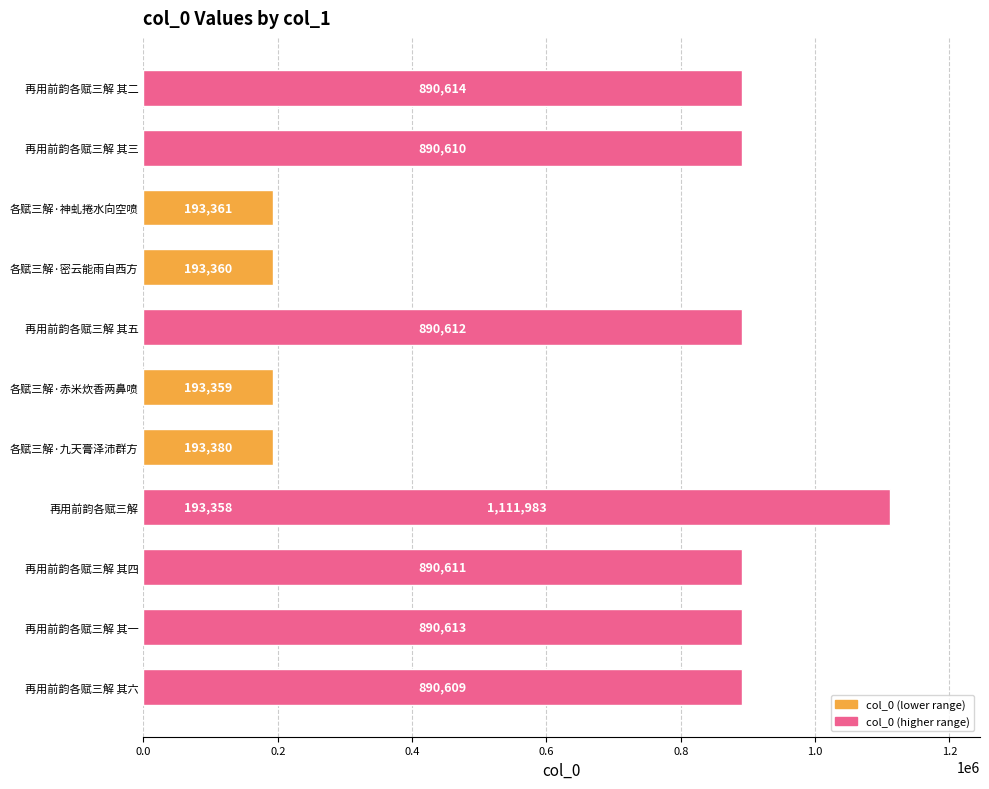

What is the sum of all values?

7422470